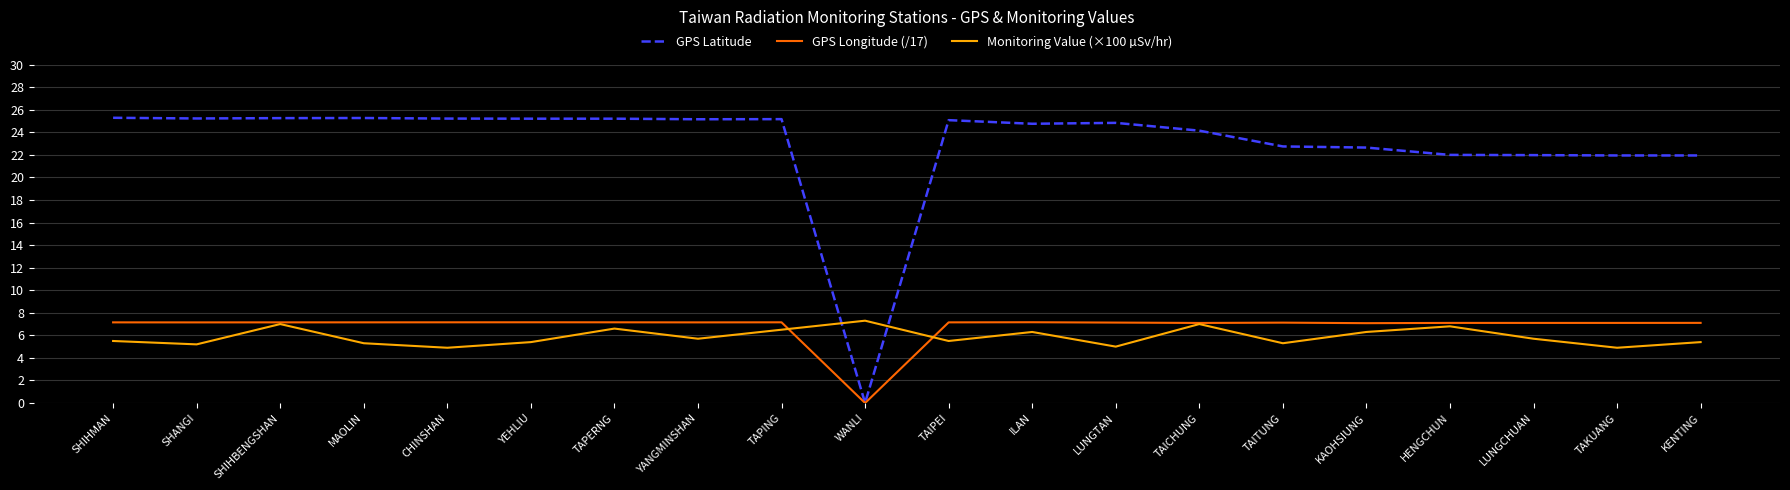

At how many categories does at least one series exceed 16?

19